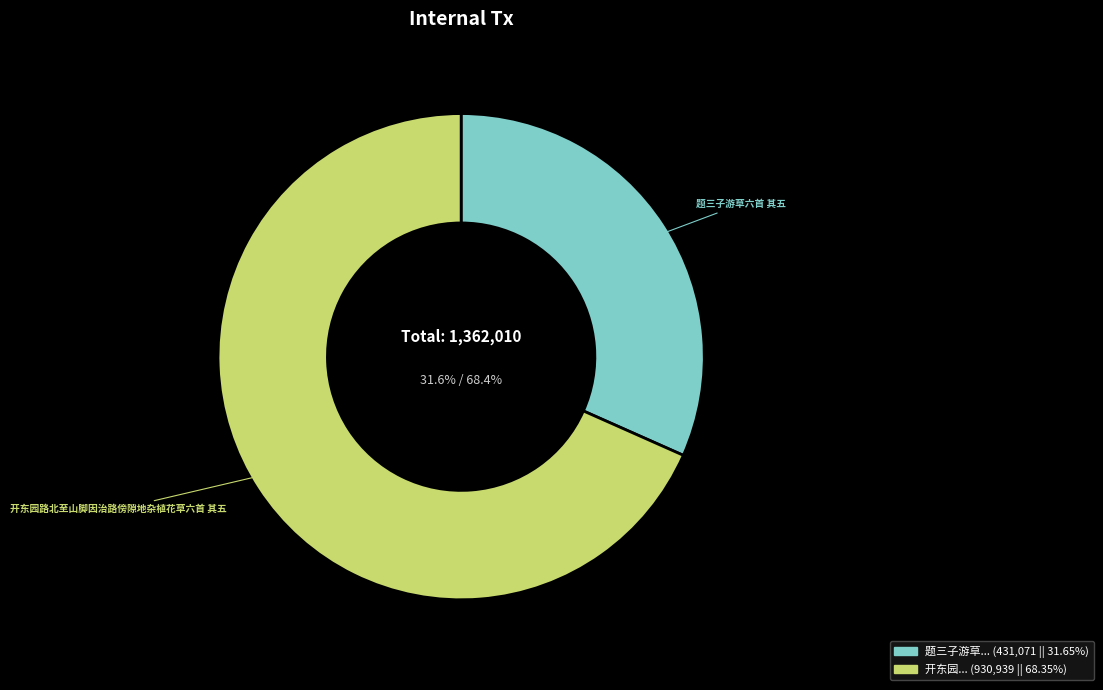

True or false: 开东园路北至山脚因治路傍隙地杂植花草六首 其五 accounts for 68% of the total.

True